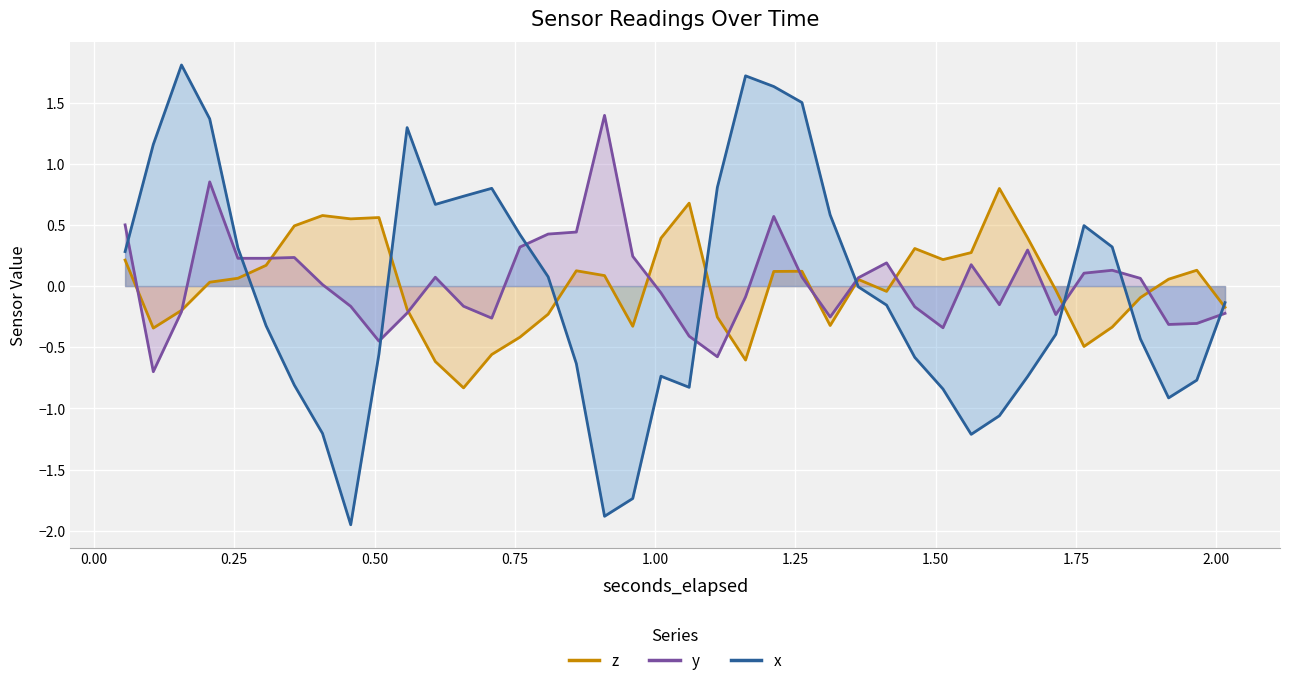

How many categories are shown in the chart?

40